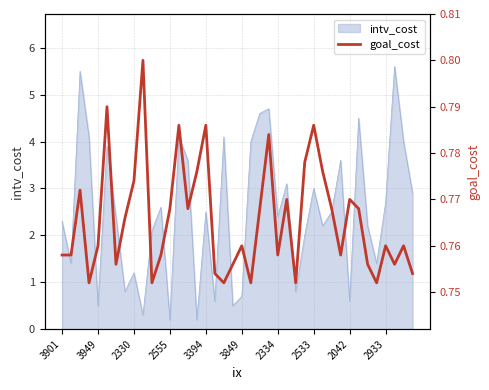

The intv_cost series shows 2.4 at 2334. True or false?

True